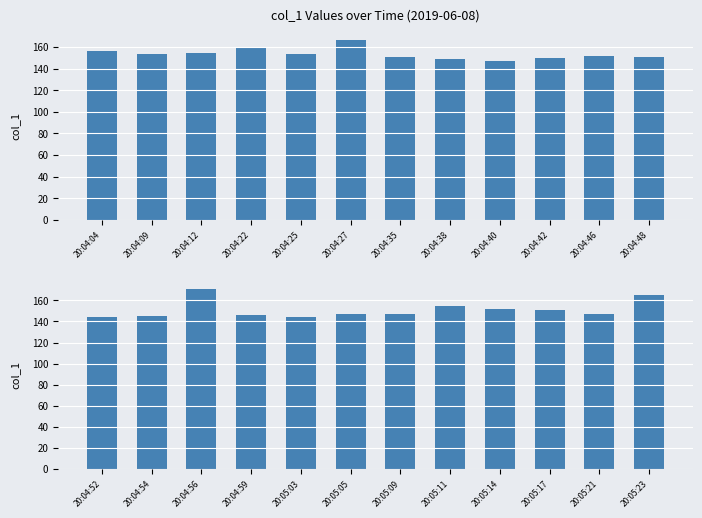

What is the smallest value displayed?

143.8